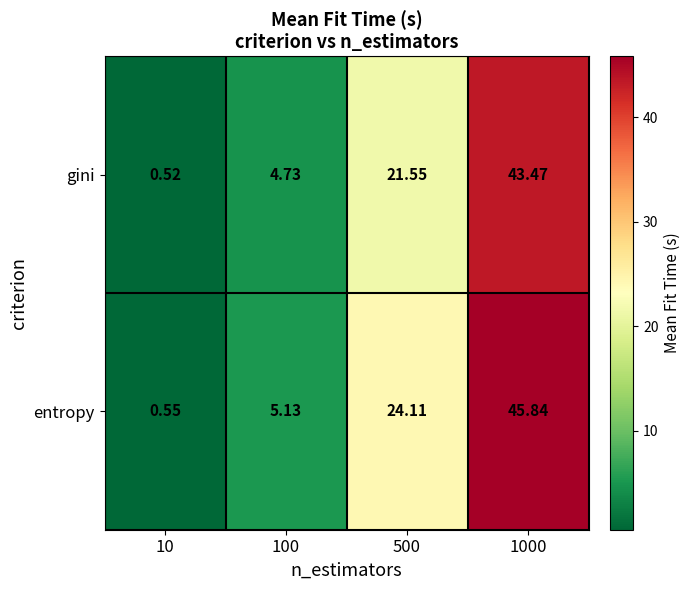

List the series in order of their peak value, lowest first.

gini, entropy